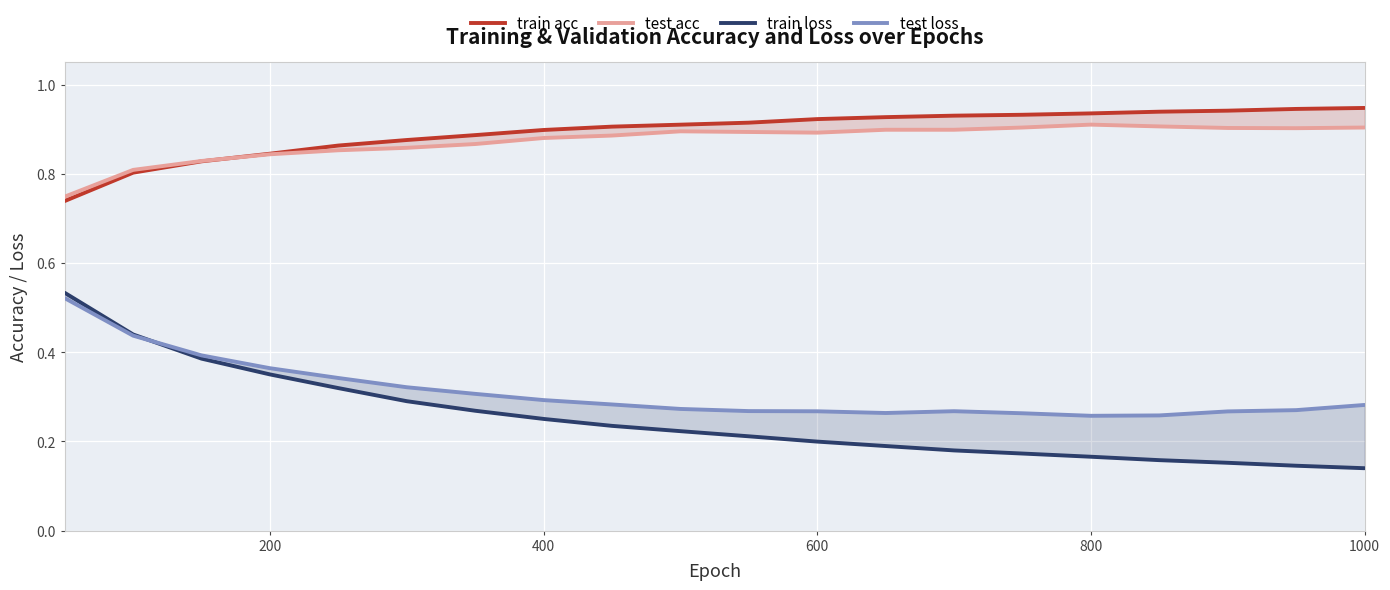

At which label is test loss closest to 0?

800